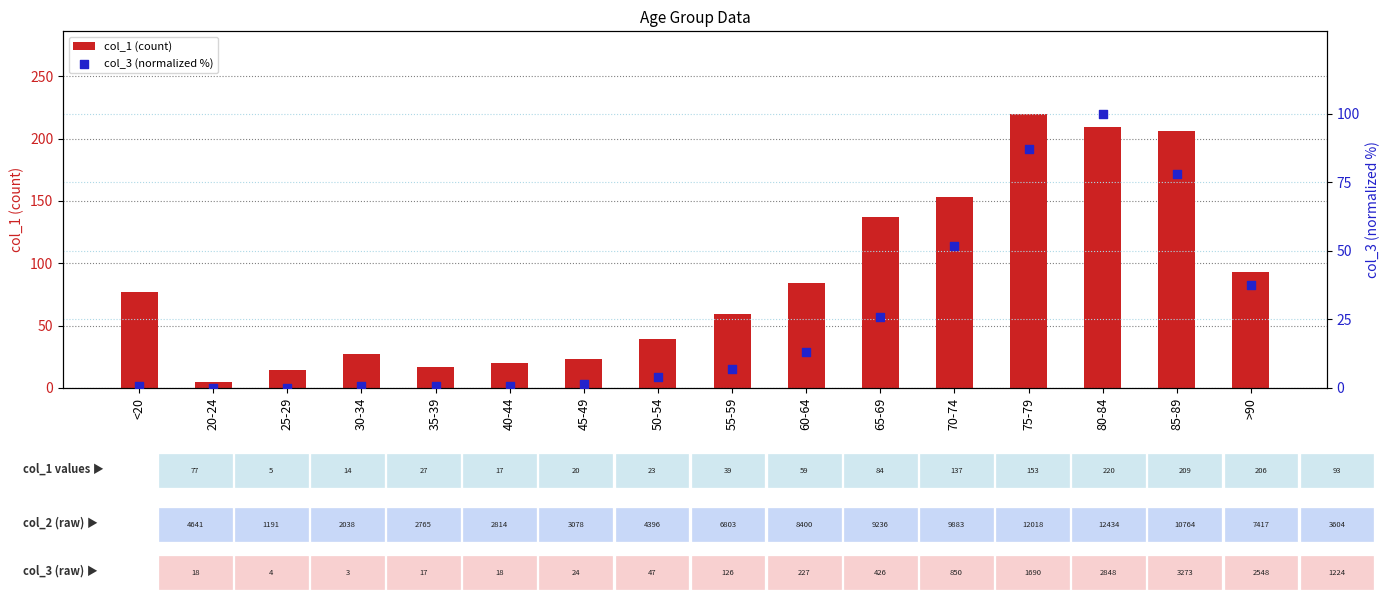

At which category is the sum across all series the highest?

80-84